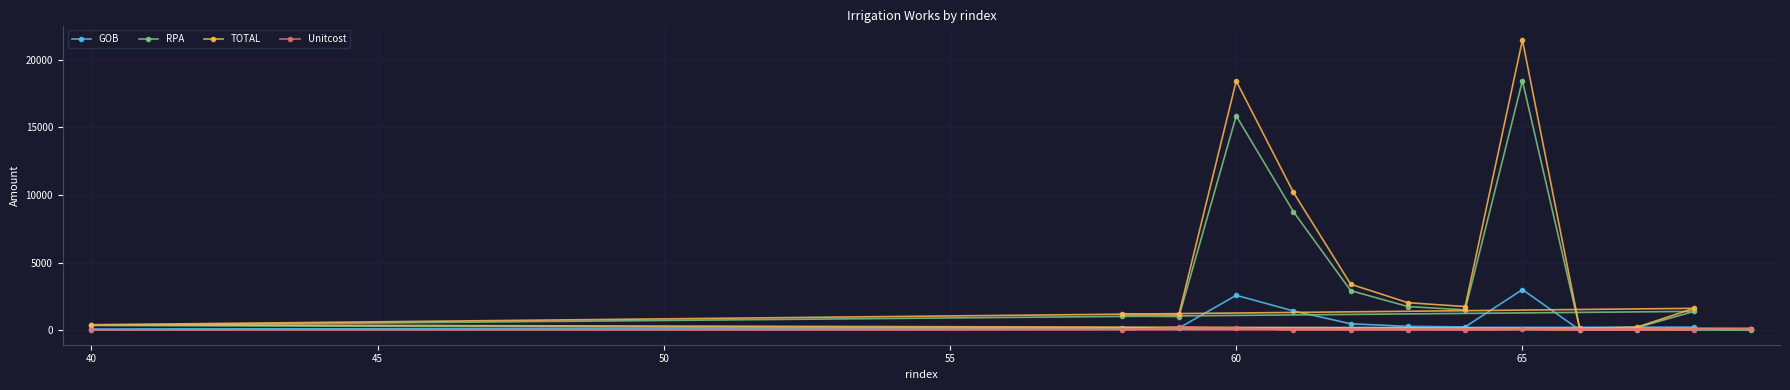

Rank the series by their maximum value, from lowest to highest.

Unitcost, GOB, RPA, TOTAL